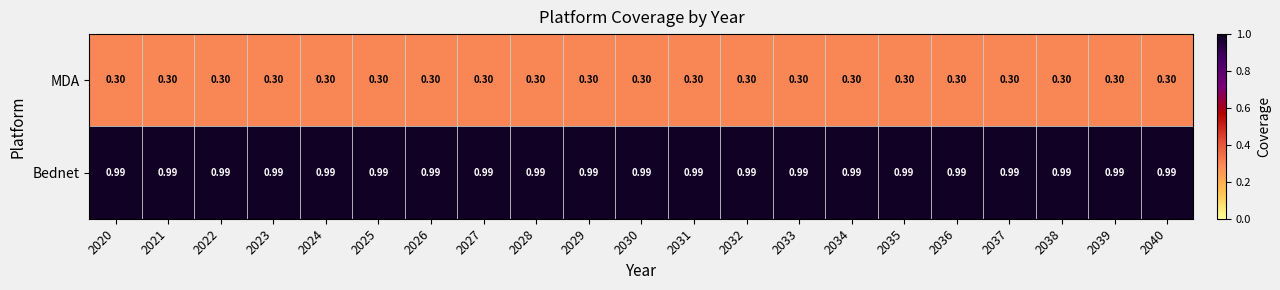

Rank the series by their average value, from lowest to highest.

MDA, Bednet